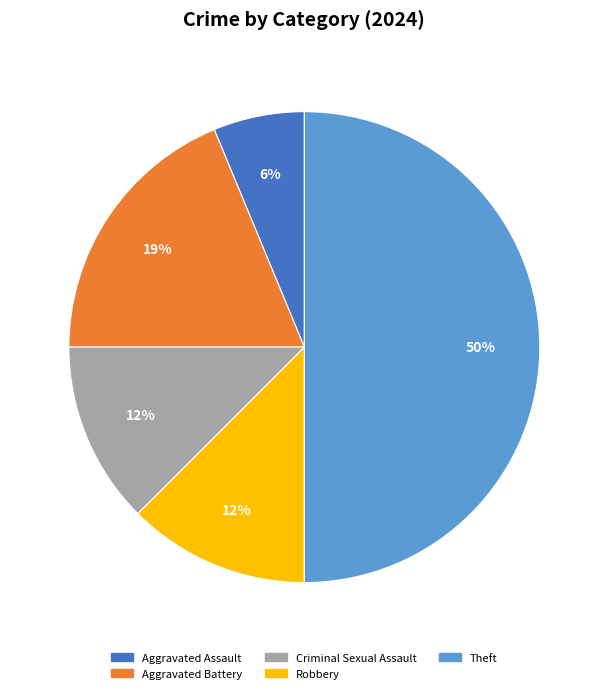

What is the largest slice in the pie chart?

Theft